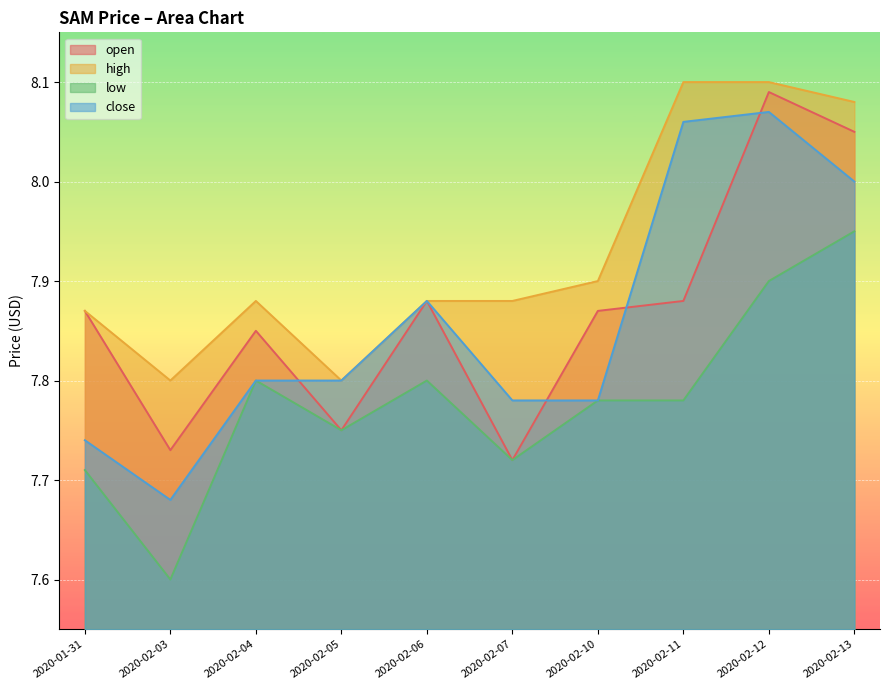

The open series shows 11.4 at 2020-02-04. True or false?

False